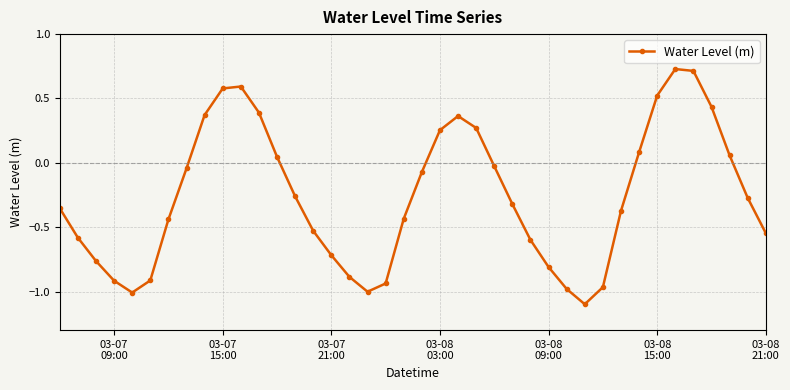

What is the difference between the maximum and minimum values?

1.8